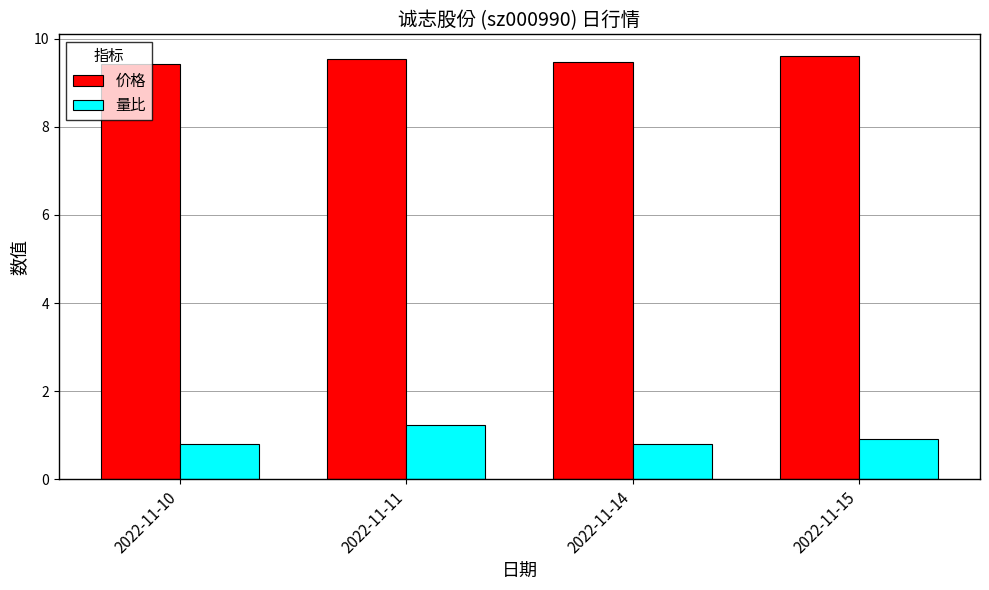

The value of 量比 at 2022-11-14 is 0.8. True or false?

True